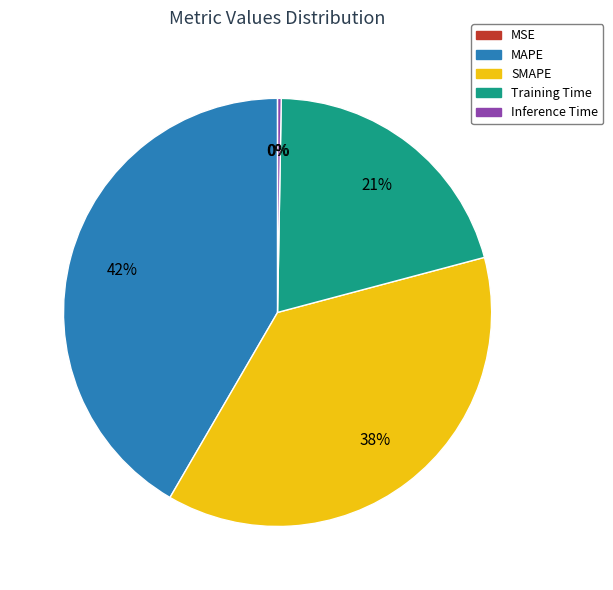

Is the sum of SMAPE and MAPE greater than half?

Yes